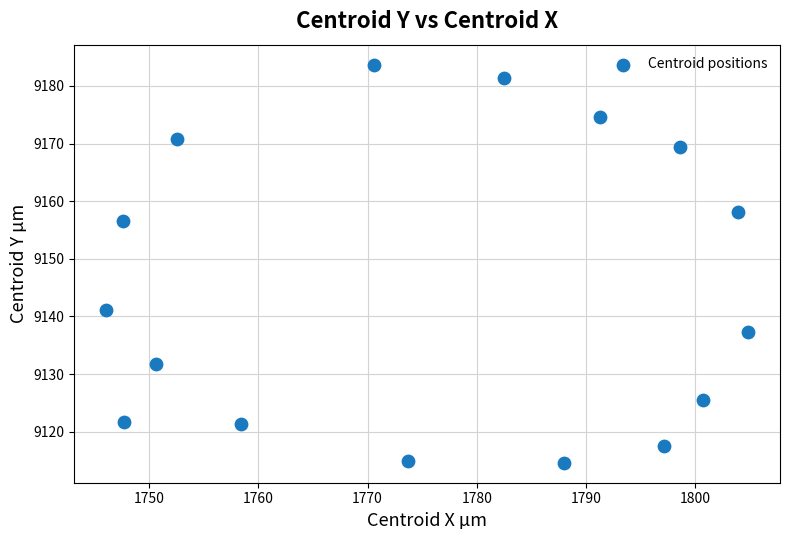

What is the range of Y values (max minus min)?

69.1